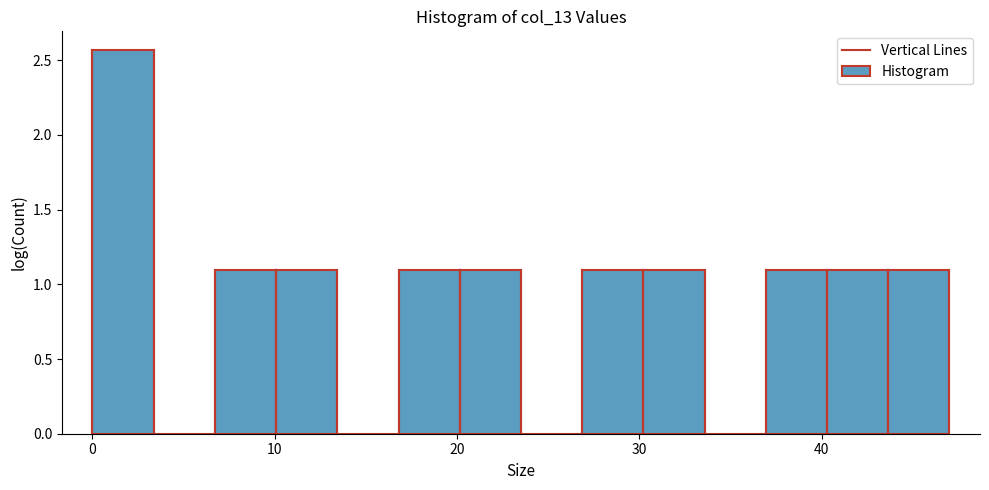

Read against the x-axis, roughly where is the centre of the tallest bar?

2